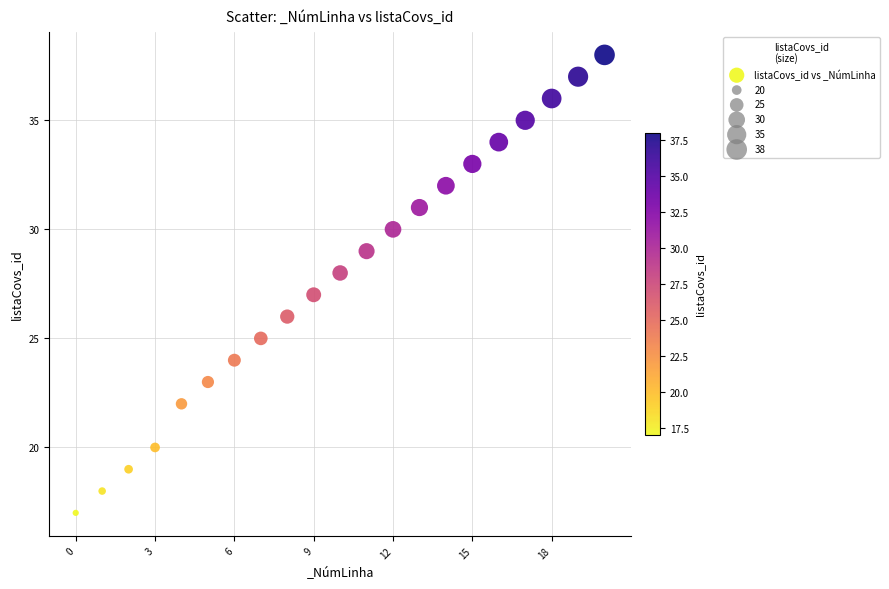

What is the range of Y values (max minus min)?

21